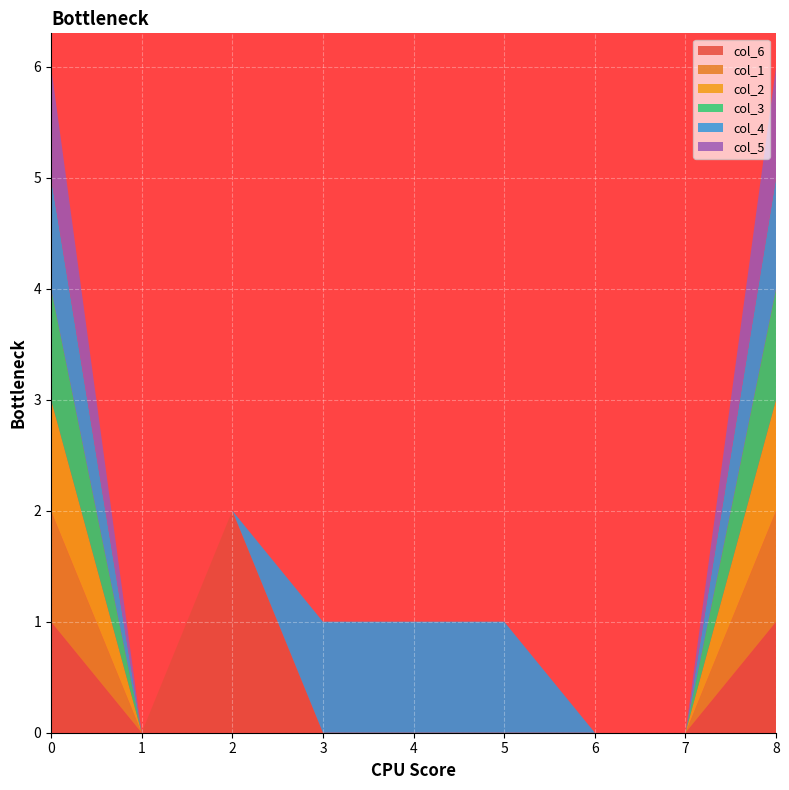

Reading left to right, extract all data points from this chart.

col_6: 1	0	2	0	0	0	0	0	1
col_1: 1	0	0	0	0	0	0	0	1
col_2: 1	0	0	0	0	0	0	0	1
col_3: 1	0	0	0	0	0	0	0	1
col_4: 1	0	0	1	1	1	0	0	1
col_5: 1	0	0	0	0	0	0	0	1